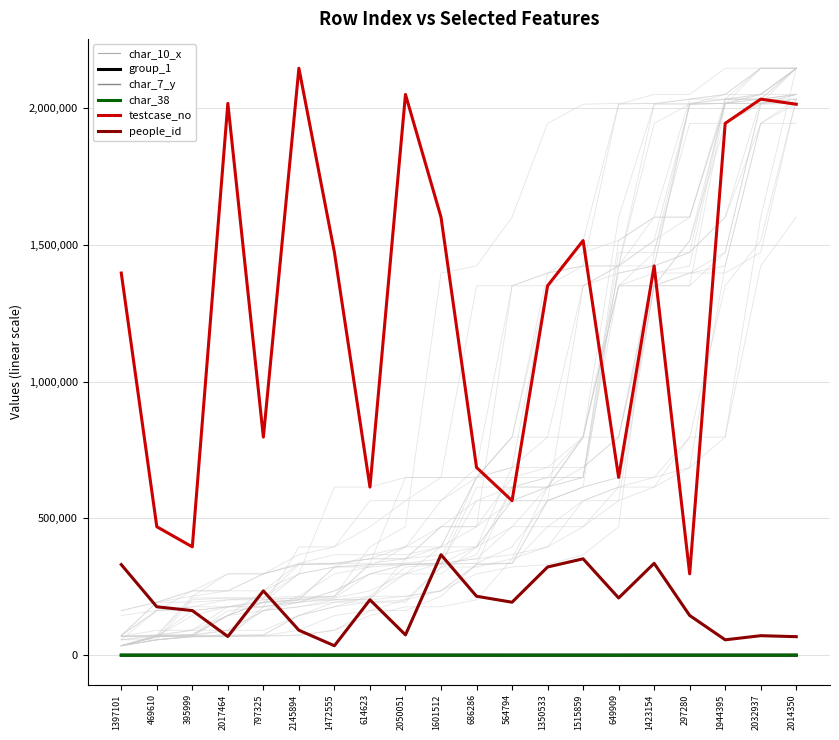

Rank the series by their maximum value, from highest to lowest.

testcase_no, people_id, char_38, char_7_y, group_1, char_10_x